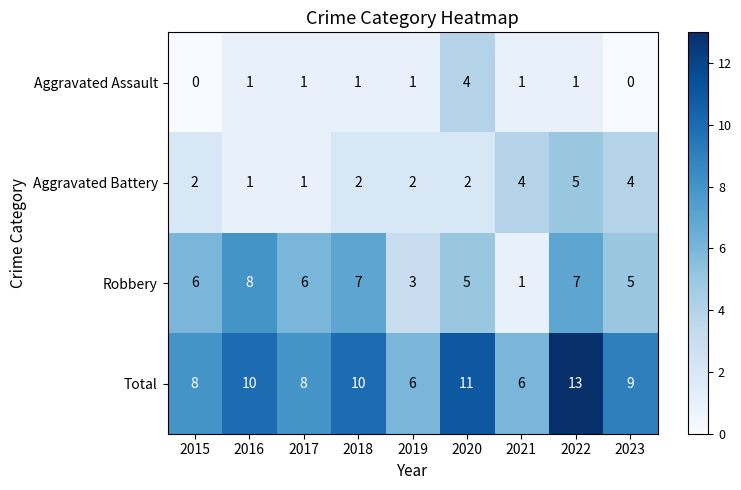

What is the difference between the highest and lowest values at 2015?

8